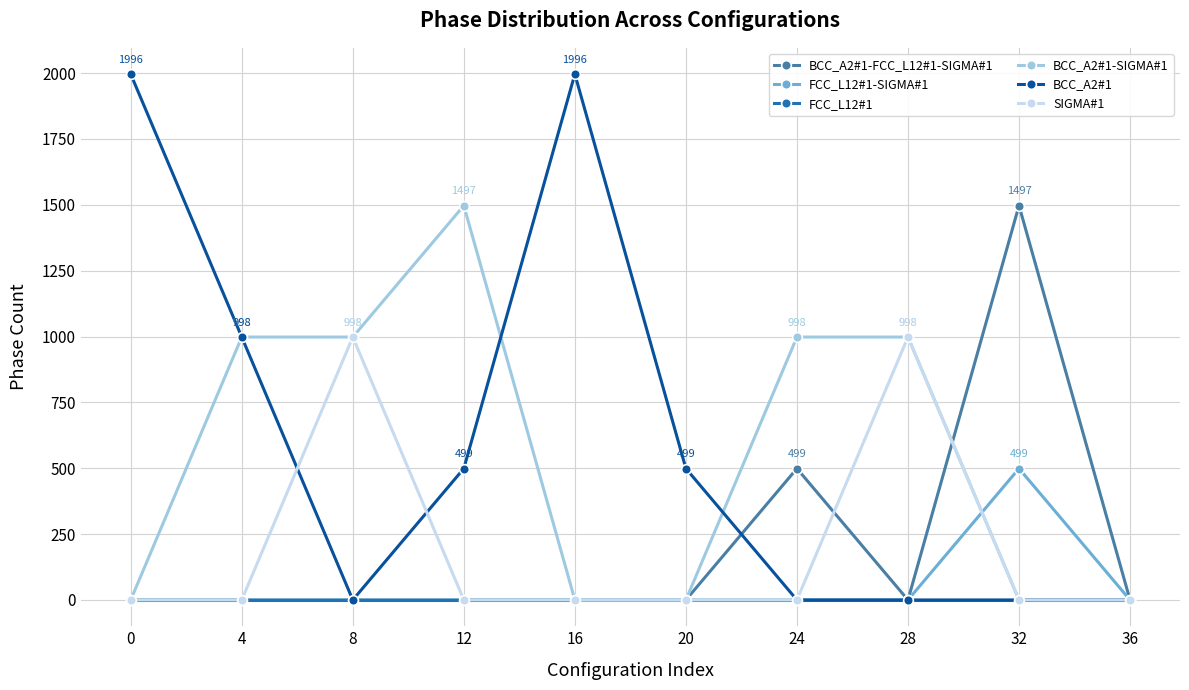

Which series changed the most between 20 and 36?

BCC_A2#1